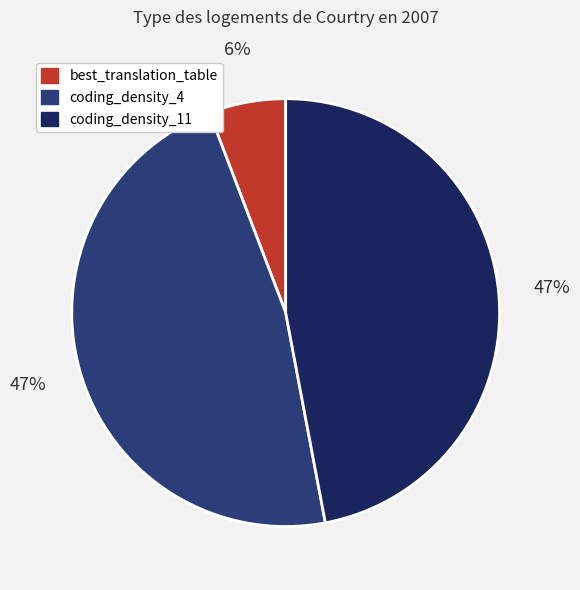

Is there a majority slice in this chart?

No